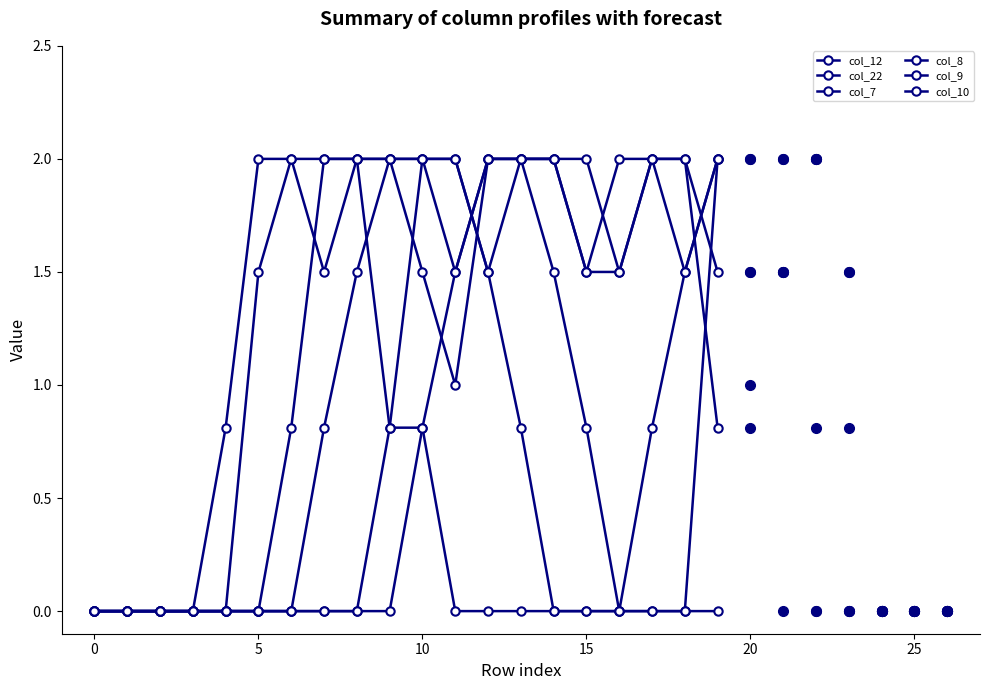

Which series has the widest spread of values?

col_12